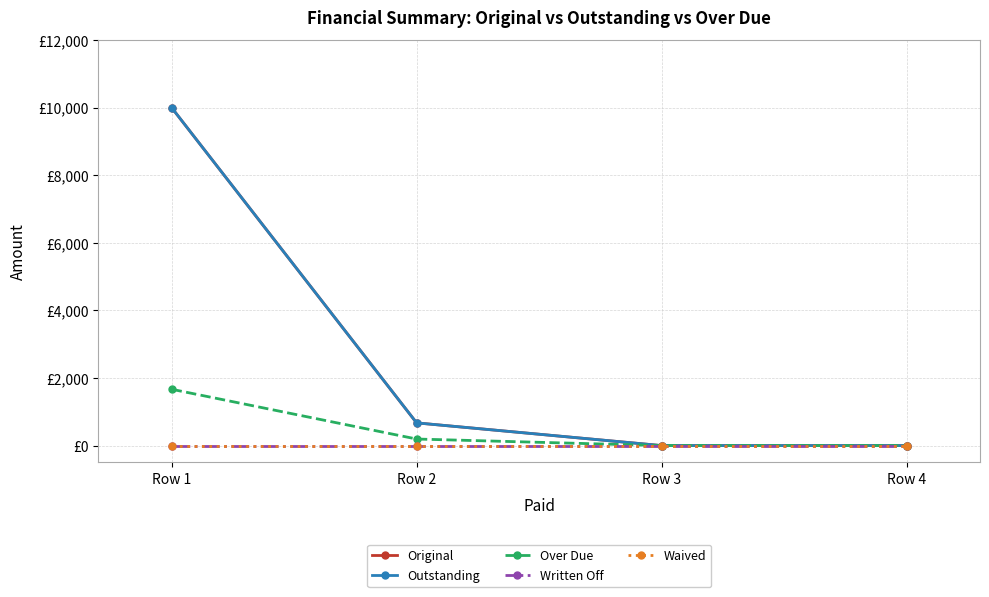

Does the chart have visible grid lines?

Yes